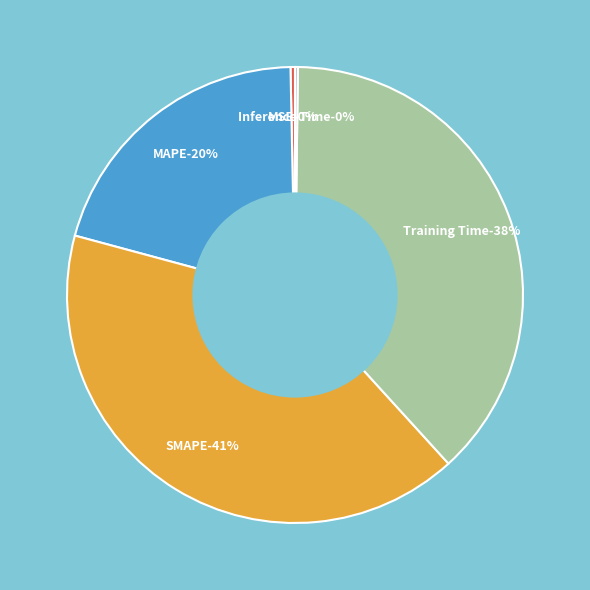

Is there a majority slice in this chart?

No